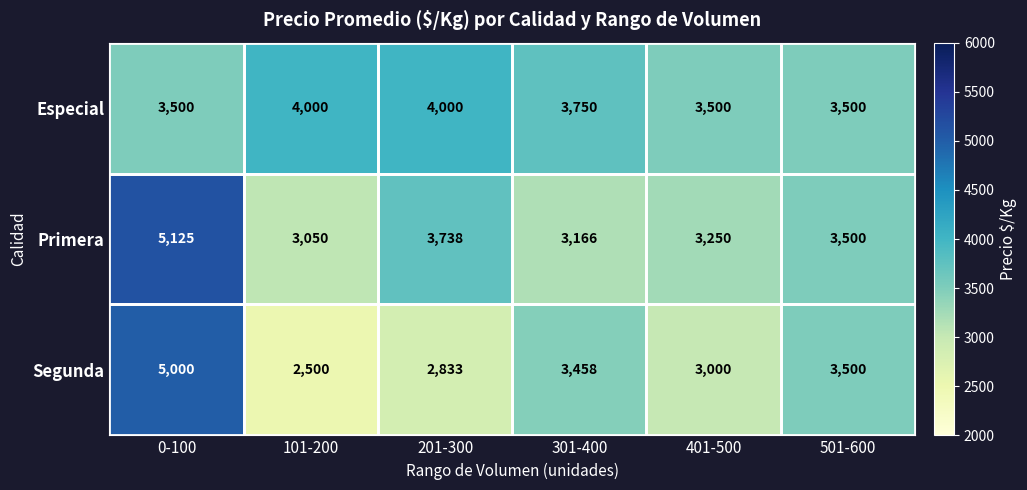

What is the maximum value shown in the chart?

5125